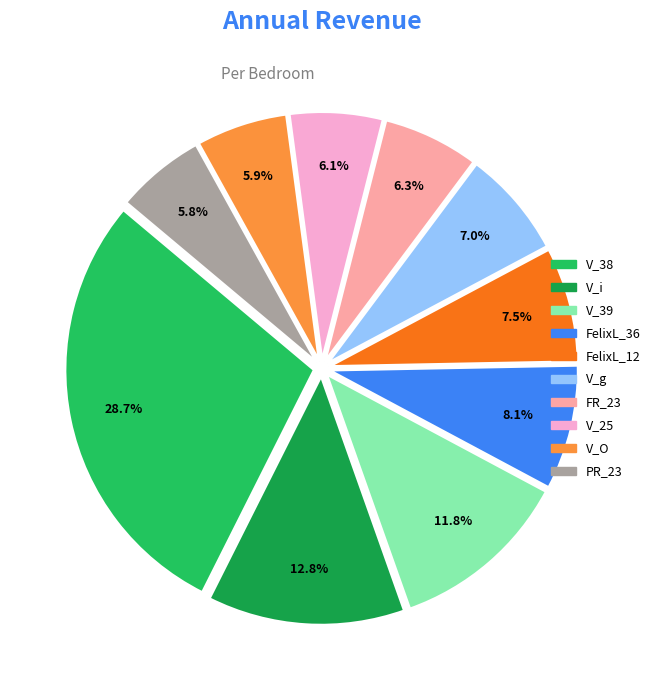

What is the largest slice in the pie chart?

V_38